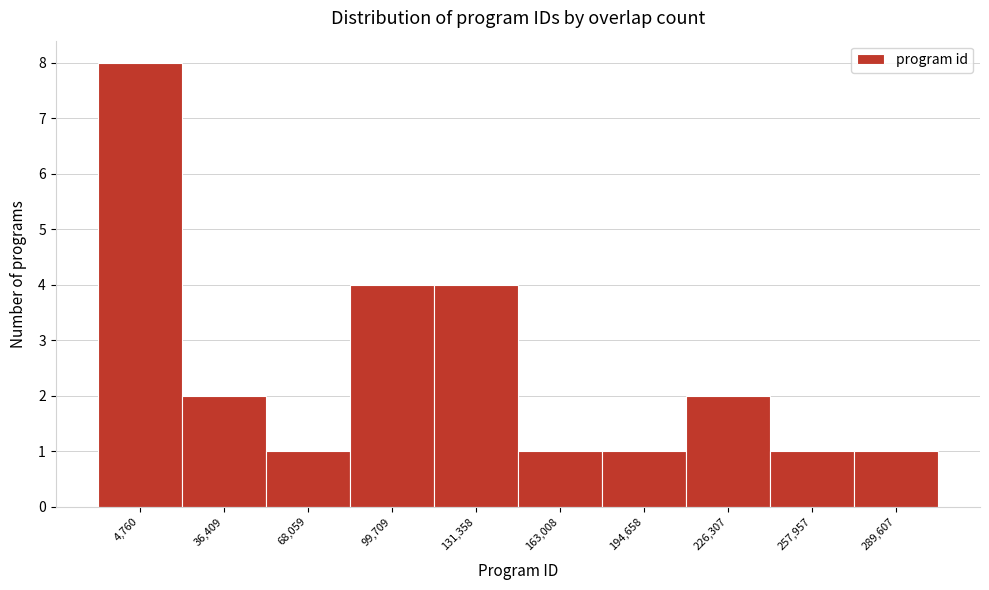

Reading right to left, extract all data points from this chart.

1	1	2	1	1	4	4	1	2	8